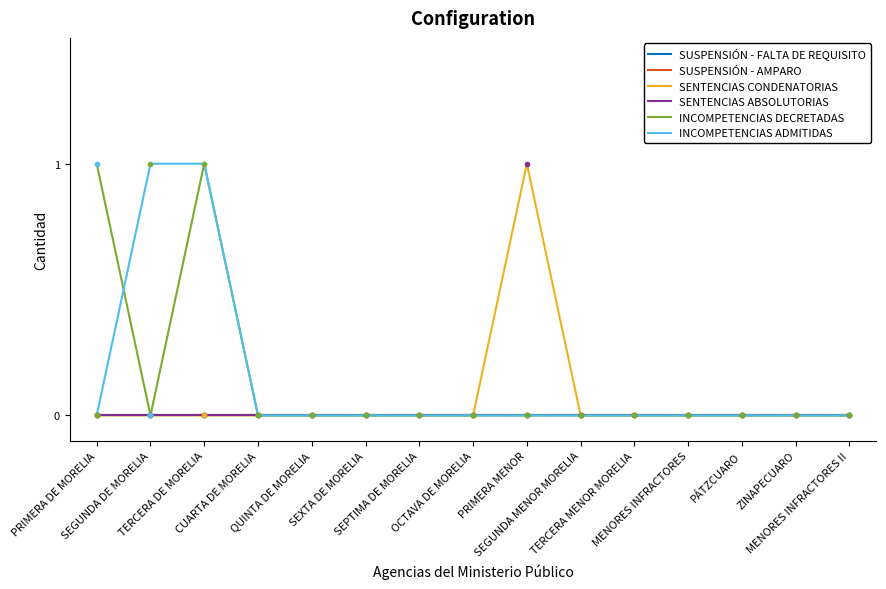

True or false: SENTENCIAS ABSOLUTORIAS and SUSPENSIÓN - FALTA DE REQUISITO intersect in this chart.

False